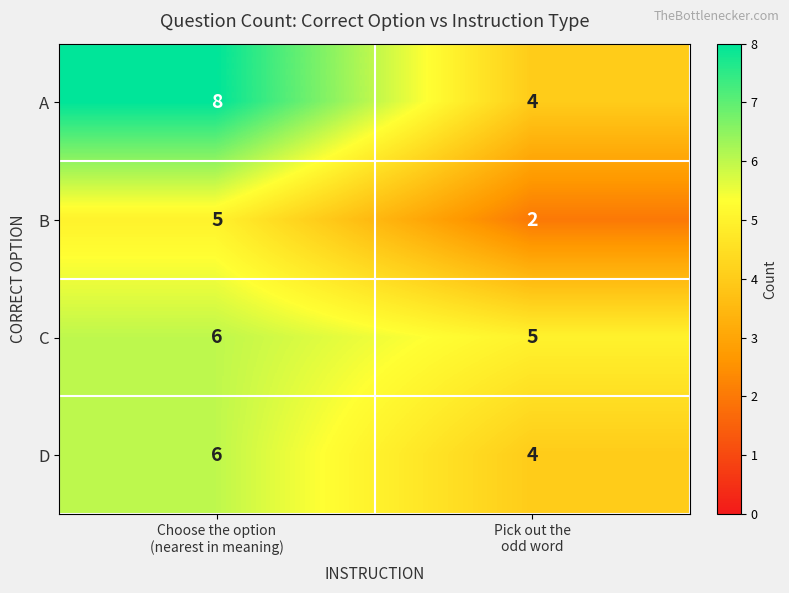

Rank the series by their average value, from lowest to highest.

B, D, C, A